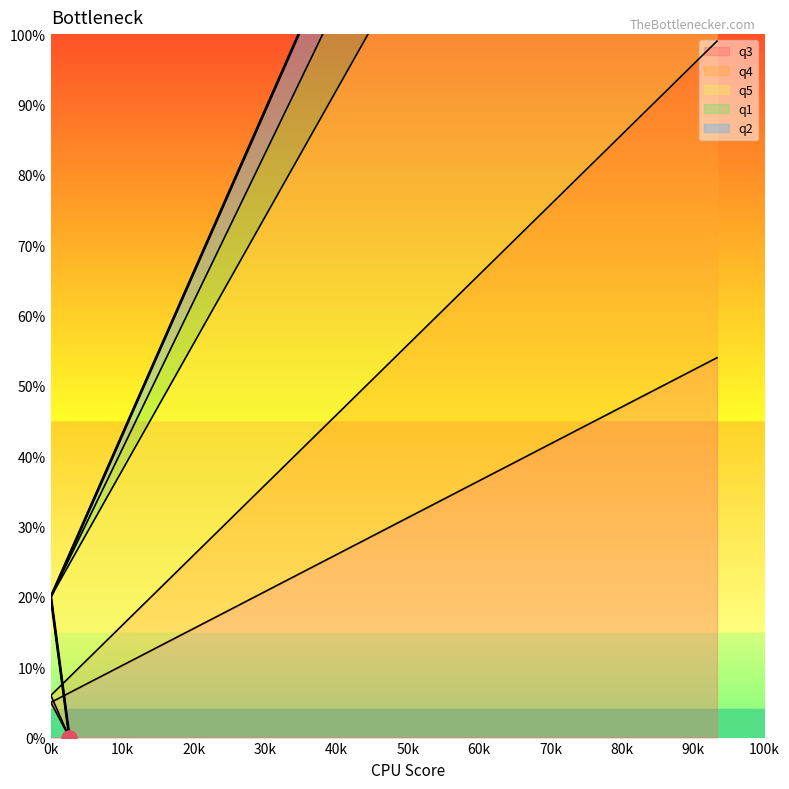

Which series has the widest spread of Y values?

q1